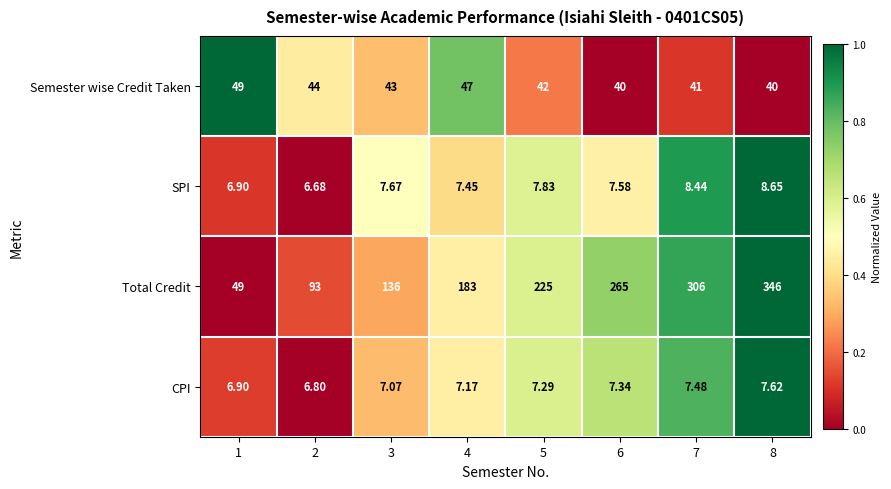

How many distinct data groups are displayed?

4